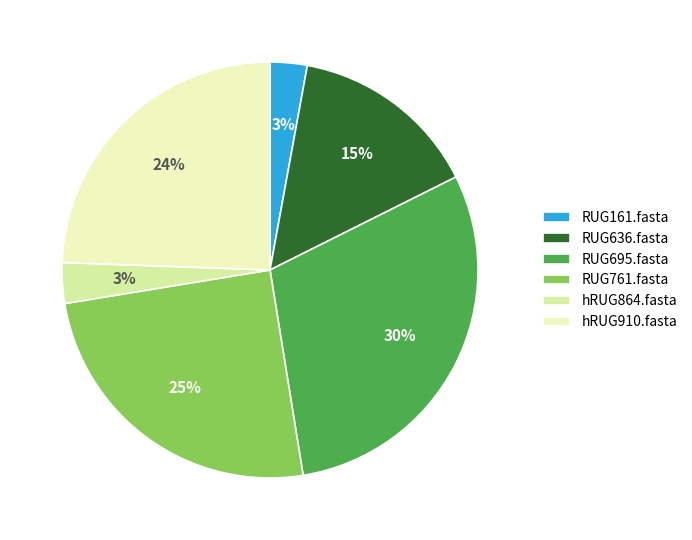

Do hRUG910.fasta and RUG161.fasta together represent more than half of the pie?

No